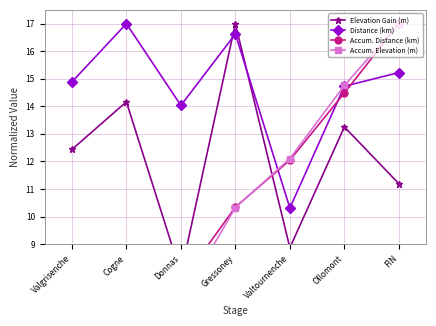

Is the value of Distance (km) at Gressoney greater than the value of Accum. Distance (km) at Gressoney?

Yes